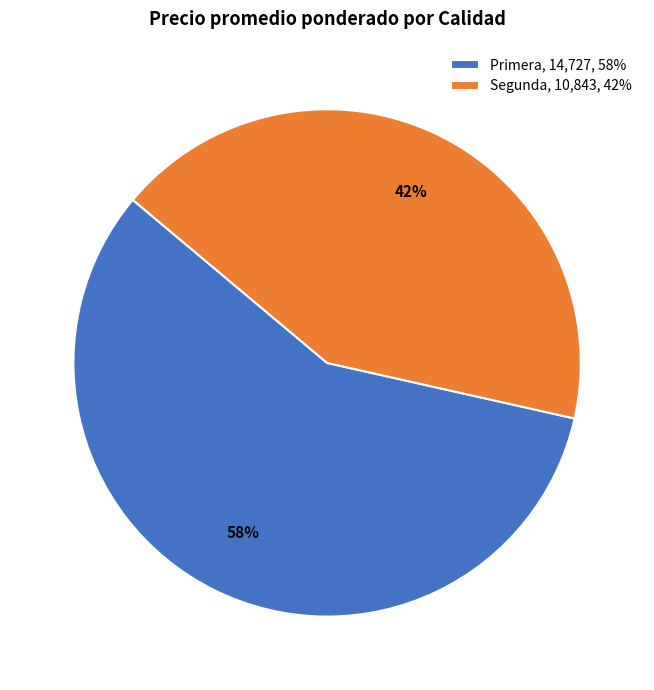

Is Primera, 14,727, 58% the majority of the pie?

Yes